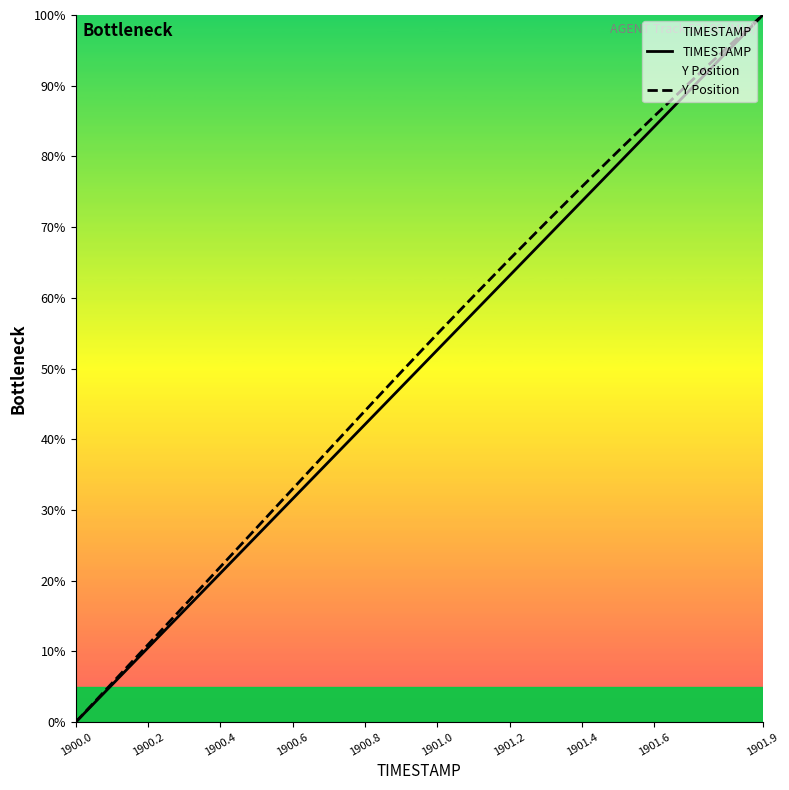

Reading right to left, list all the values displayed in this chart.

TIMESTAMP: 100.0	94.7	89.5	84.2	78.9	73.7	68.4	63.2	57.9	52.6	47.4	42.1	36.8	31.6	26.3	21.1	15.8	10.5	5.3	0.0
Y Position: 100.0	95.3	90.6	85.7	80.7	75.7	70.6	65.5	60.2	54.9	49.5	44.0	38.5	33.0	27.5	22.0	16.5	11.0	5.5	0.0